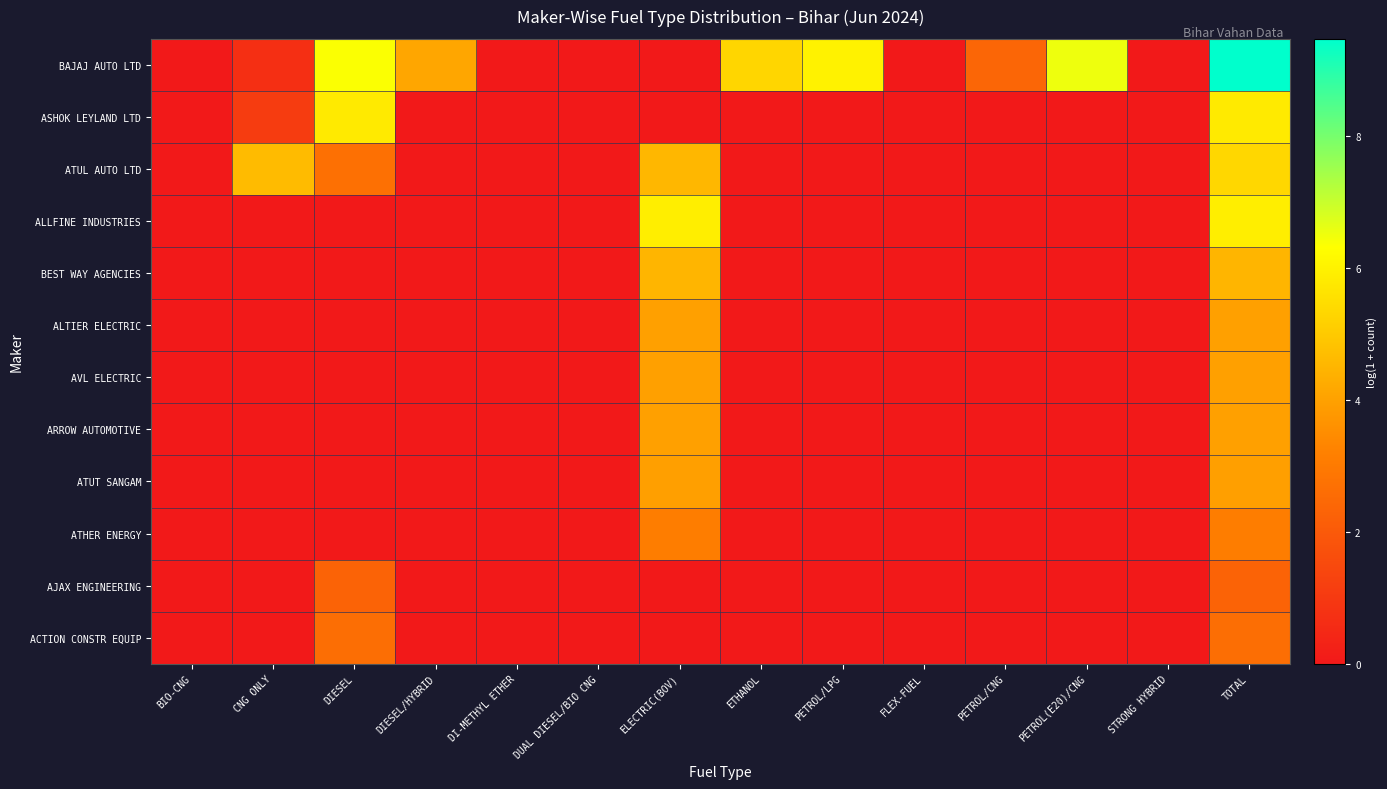

Rank the series by their maximum value, from lowest to highest.

AJAX ENGINEERING, ACTION CONSTR EQUIP, ATHER ENERGY, ATUT SANGAM, ARROW AUTOMOTIVE, ALTIER ELECTRIC, AVL ELECTRIC, BEST WAY AGENCIES, ATUL AUTO LTD, ASHOK LEYLAND LTD, ALLFINE INDUSTRIES, BAJAJ AUTO LTD